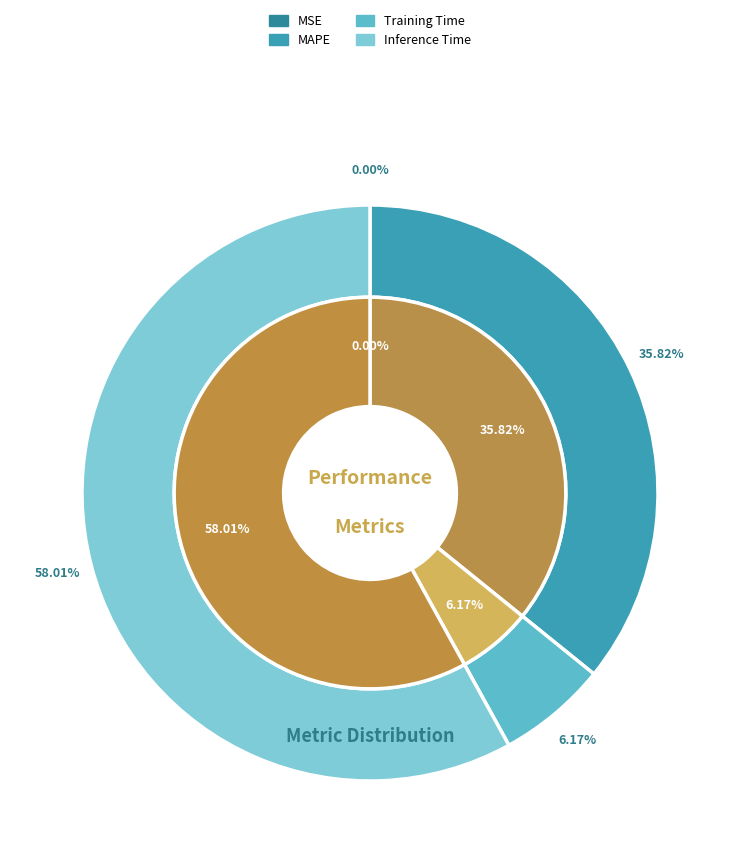

To the nearest percent, what is the combined percentage of Inference Time and MSE?

58%